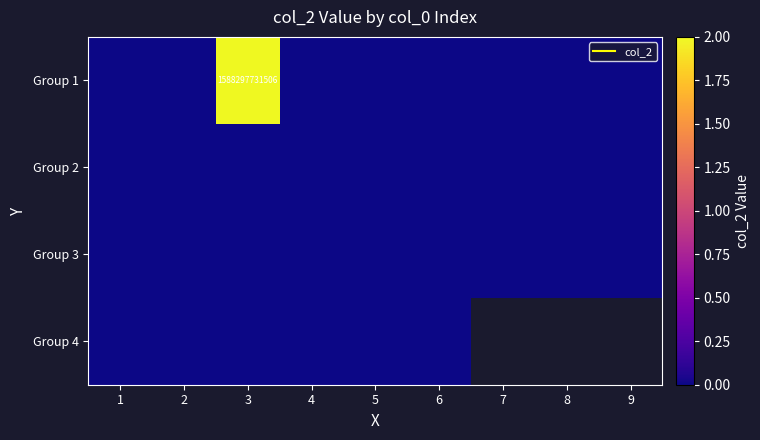

At which category is the sum across all series the highest?

3